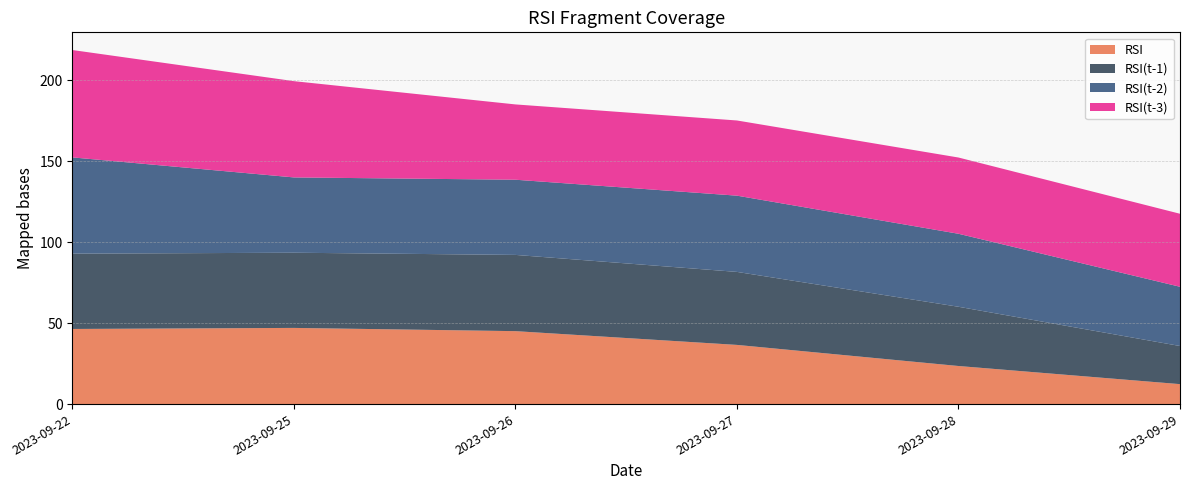

Reading right to left, list all the values displayed in this chart.

RSI: 12.3	23.5	36.6	45.0	47.0	46.4
RSI(t-1): 23.5	36.6	45.0	47.0	46.4	46.5
RSI(t-2): 36.6	45.0	47.0	46.4	46.5	59.4
RSI(t-3): 45.0	47.0	46.4	46.5	59.4	66.2